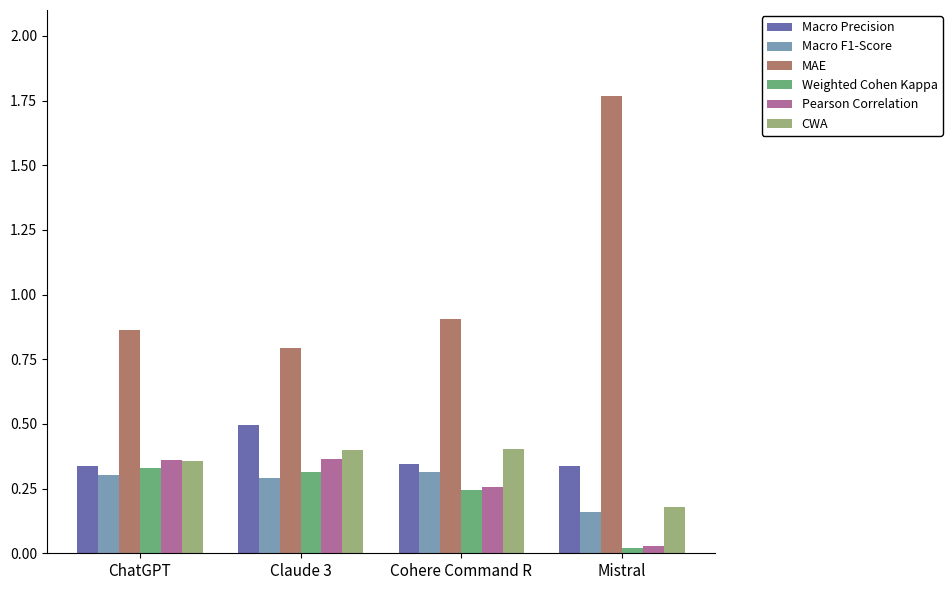

At how many categories does at least one series exceed 1?

1